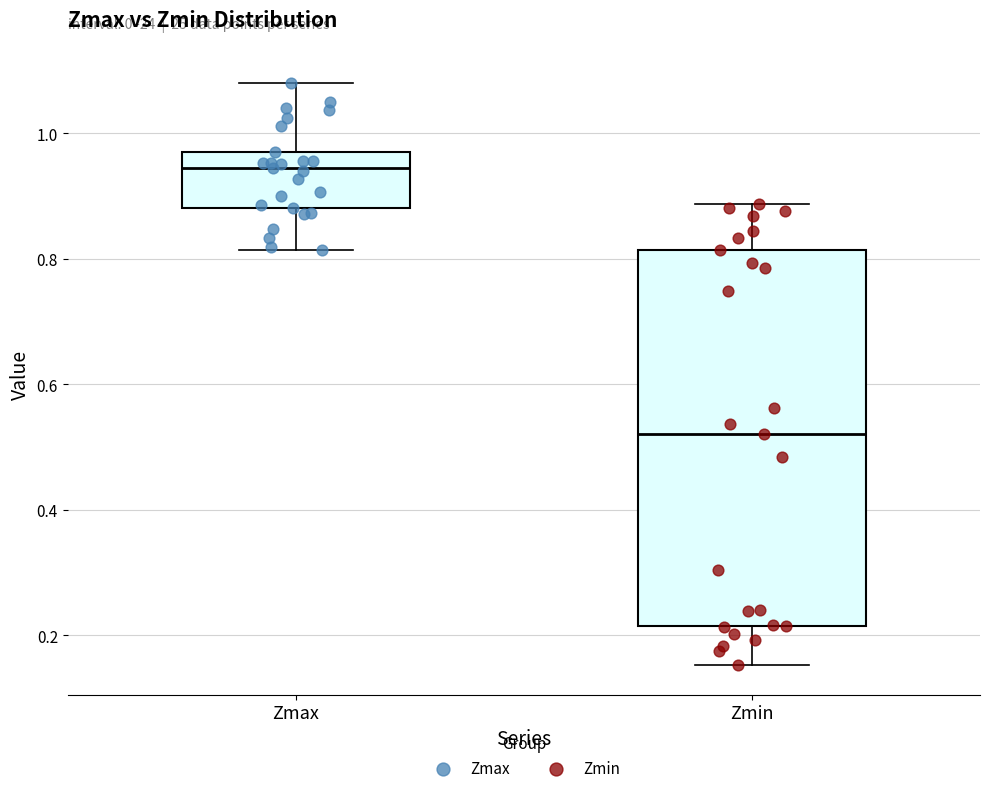

Where is the lower edge of the box for Zmax on the y-axis? The values are not printed on the chart, so give them approximately, as read against the axis.

0.88